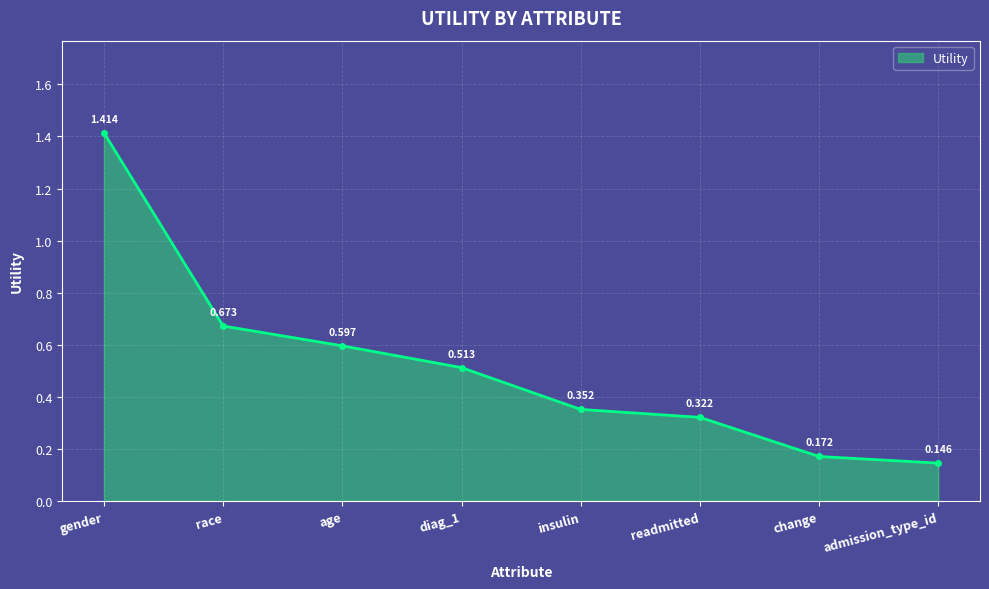

Which category has the highest value across all series?

gender